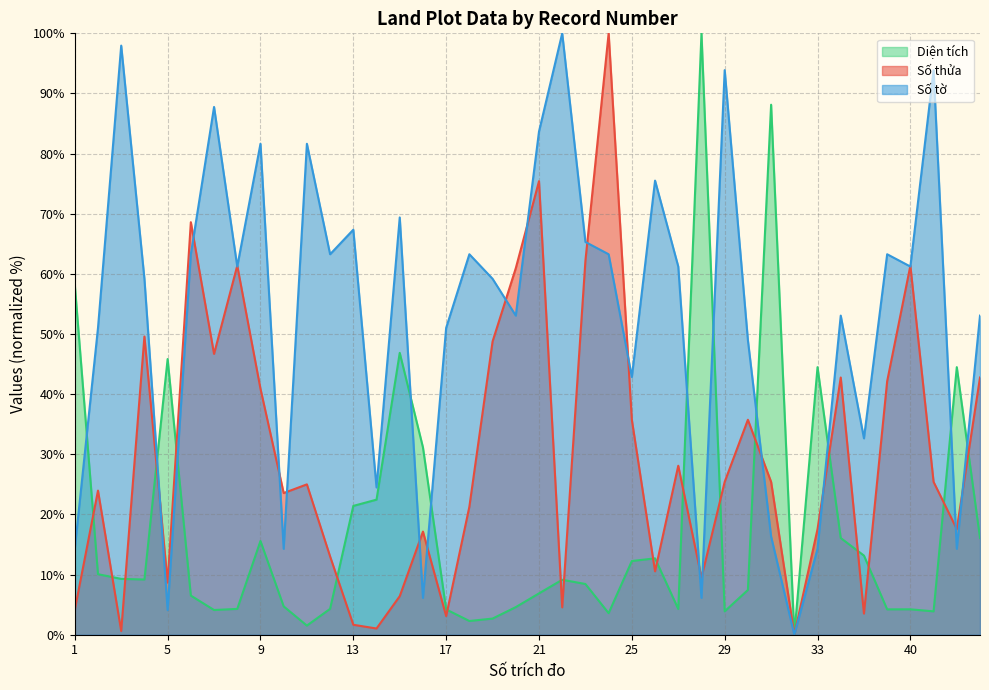

What are all the series names shown in the legend?

Diện tích, Số thửa, Số tờ